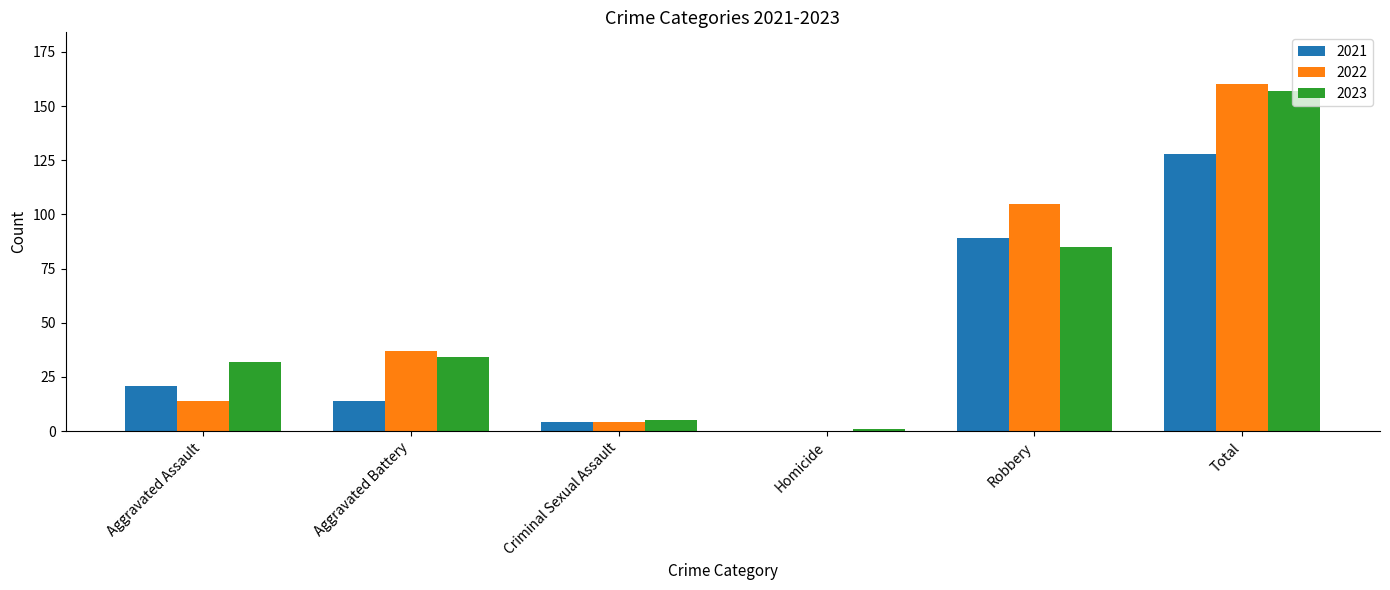

What is the difference between the 2021 values at Total and Aggravated Battery?

114